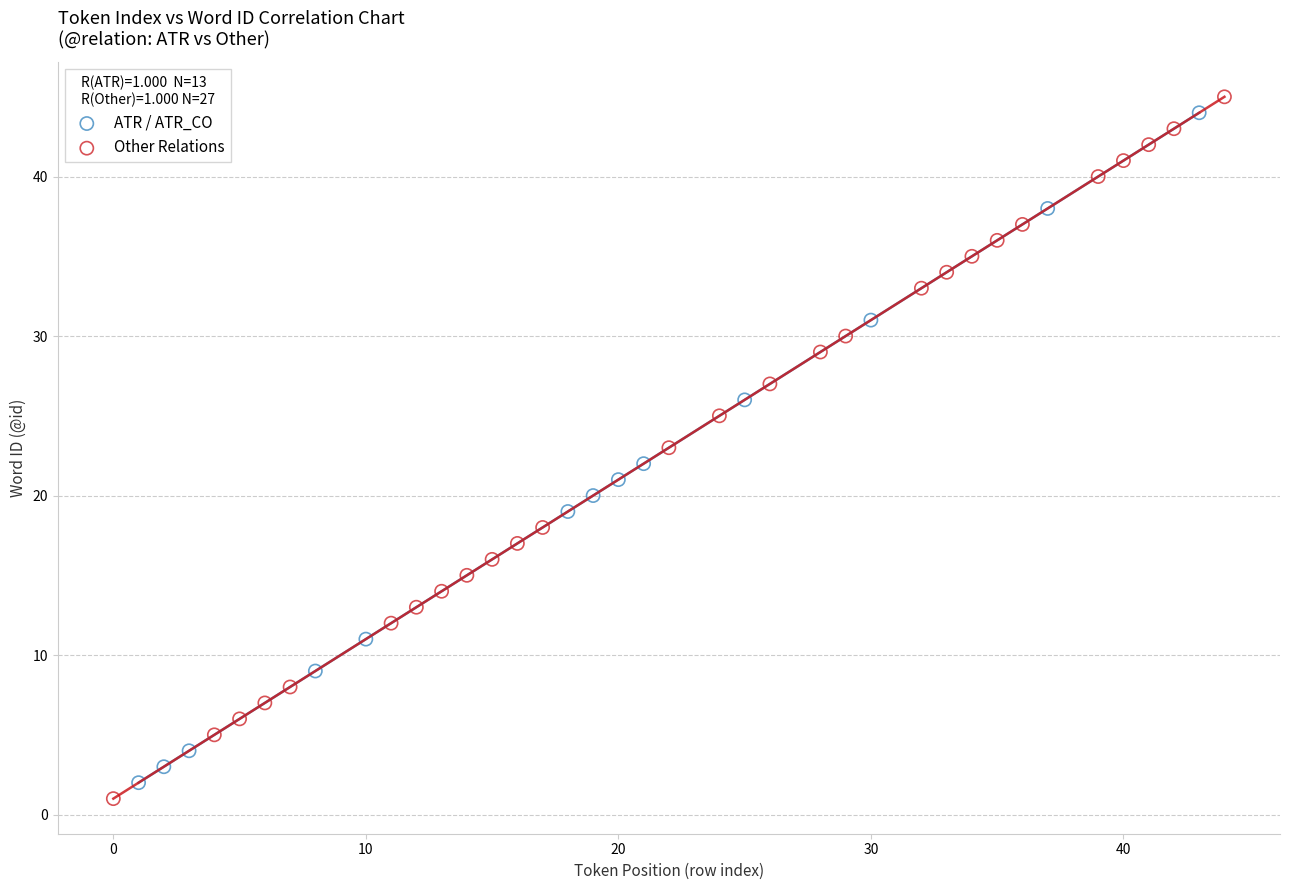

Which series has the largest Y range (max minus min)?

Other Relations